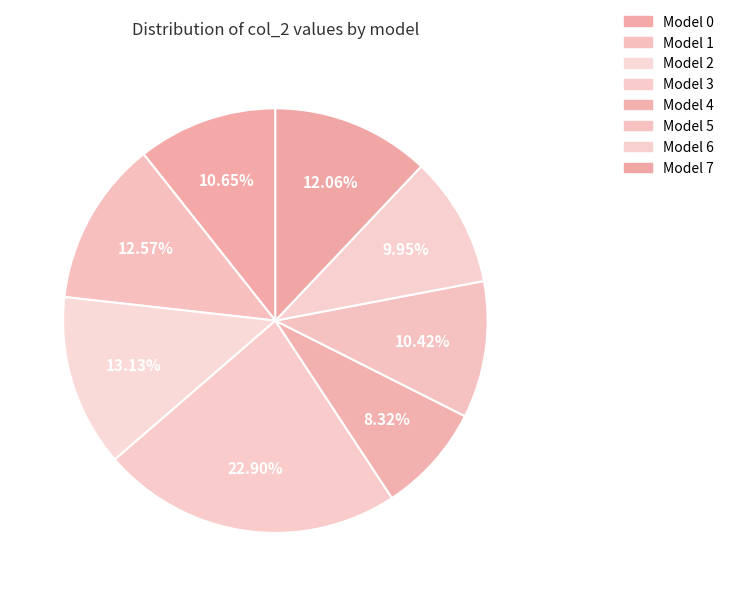

How many segments does this pie chart have?

8